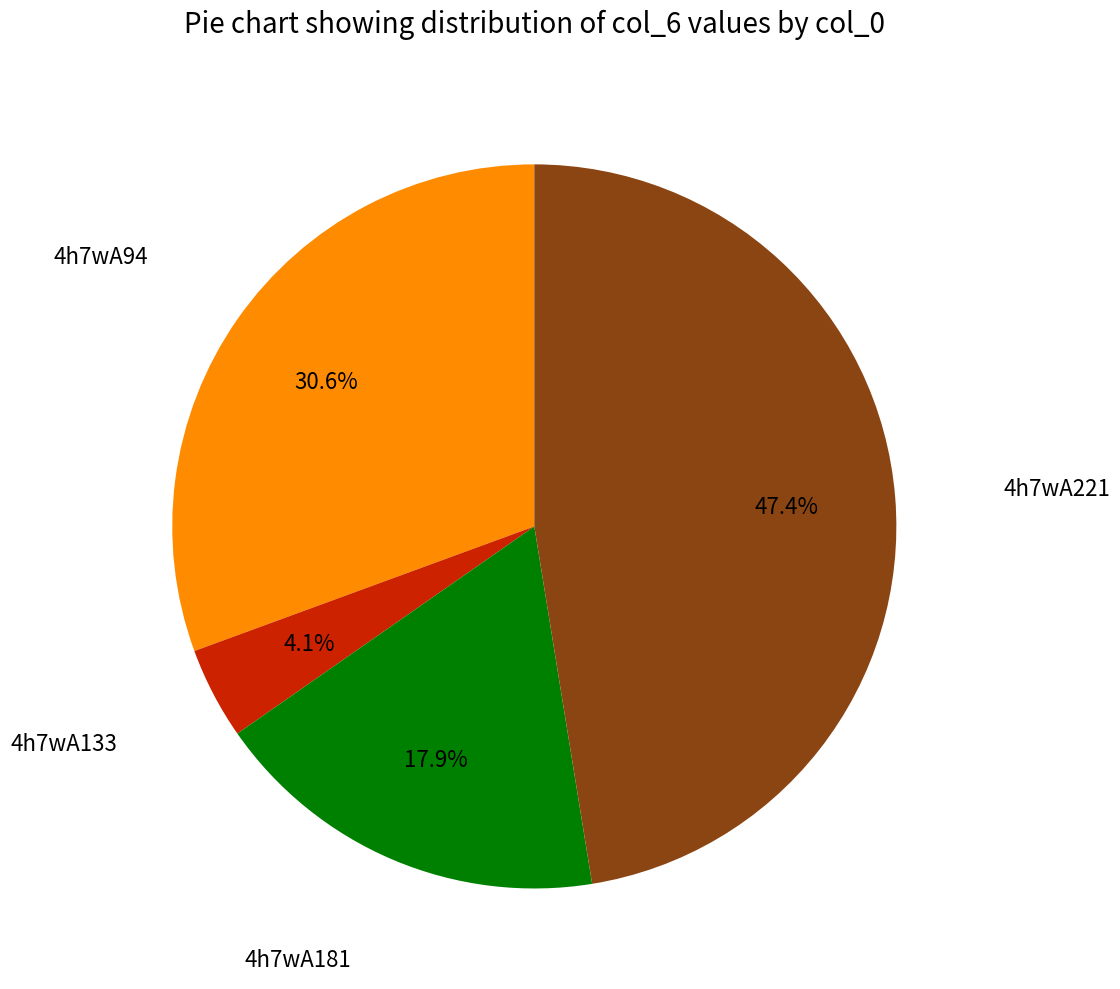

Is there any slice that represents more than half of the pie?

No